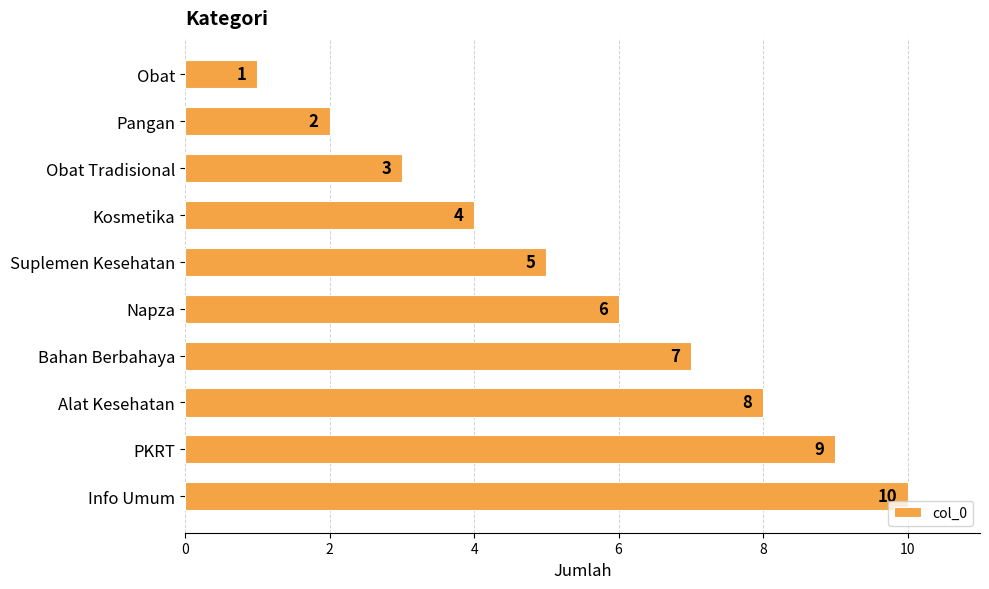

The chart shows a value of 10 at Info Umum. True or false?

True